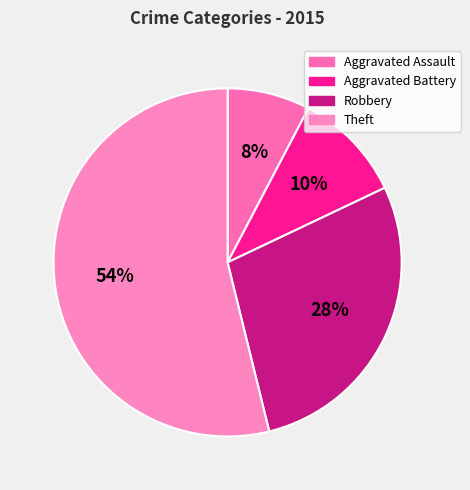

Does any single category account for the majority?

Yes